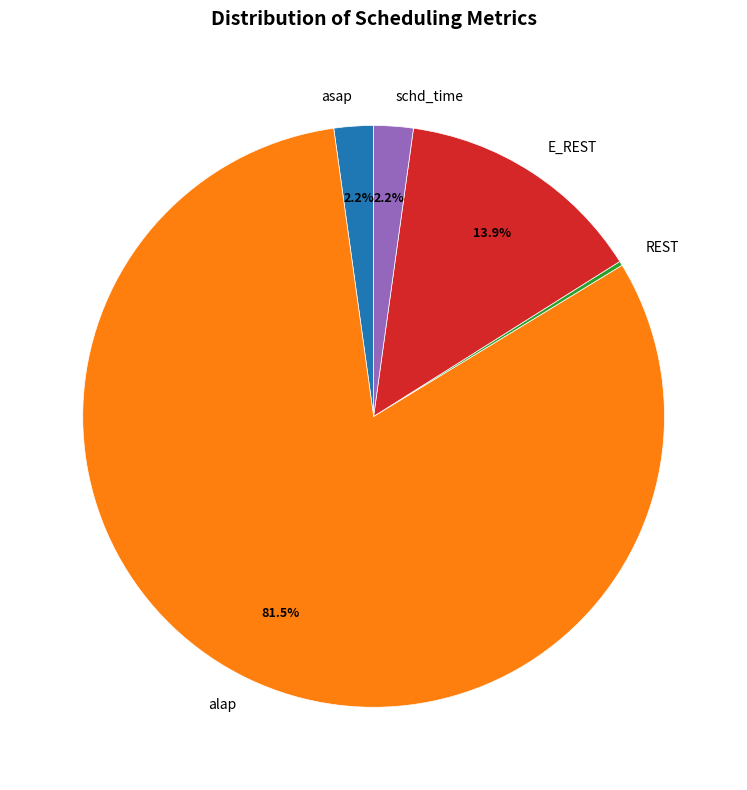

Is it true that schd_time is 2% of the pie?

True